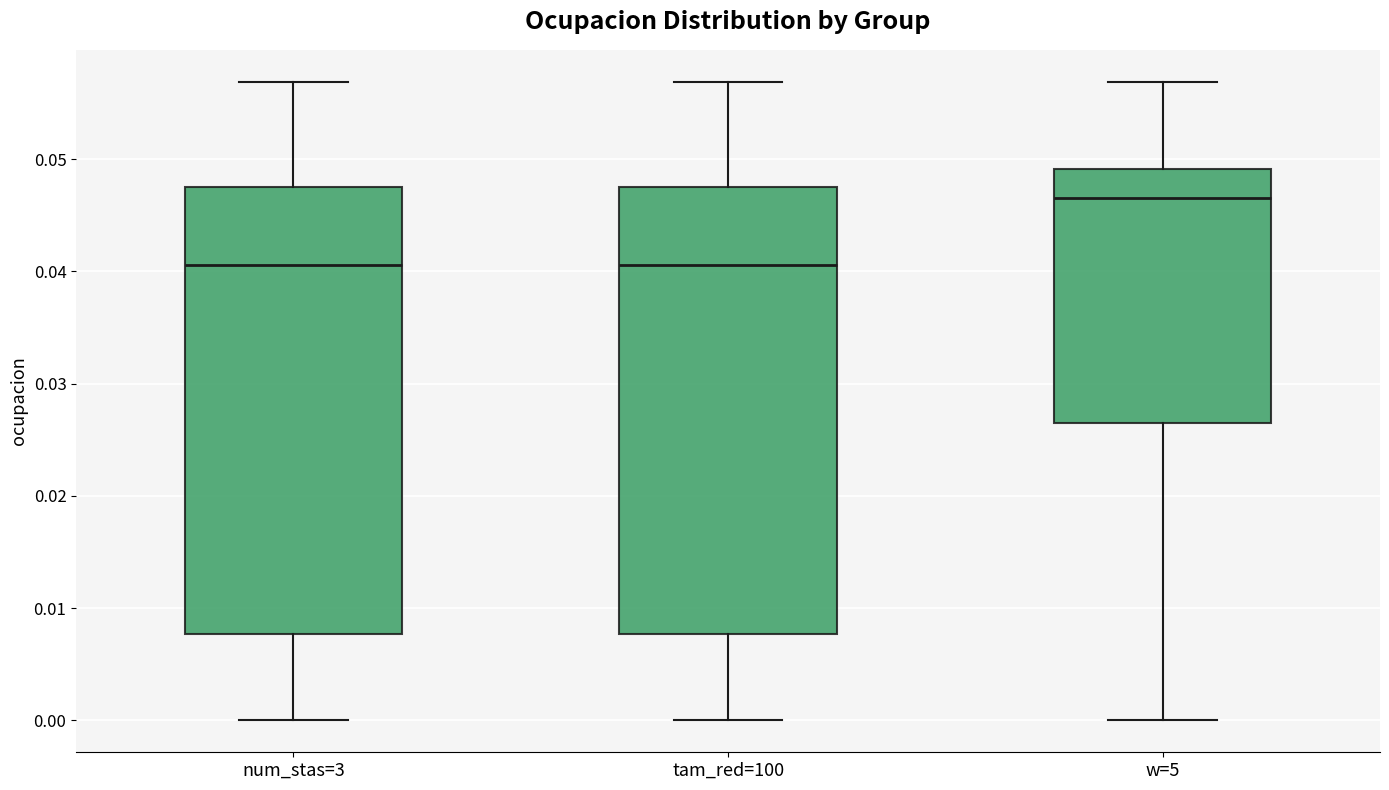

Reading left to right, read every box against the y-axis: the position of its median line, the range the box covers, and the ends of its whiskers. The values are not printed on the chart, so give them approximately, as read against the axis.

num_stas=3: median 0.041, box 0.008 to 0.047, whiskers 0.000 to 0.057
tam_red=100: median 0.041, box 0.008 to 0.047, whiskers 0.000 to 0.057
w=5: median 0.047, box 0.026 to 0.049, whiskers 0.000 to 0.057